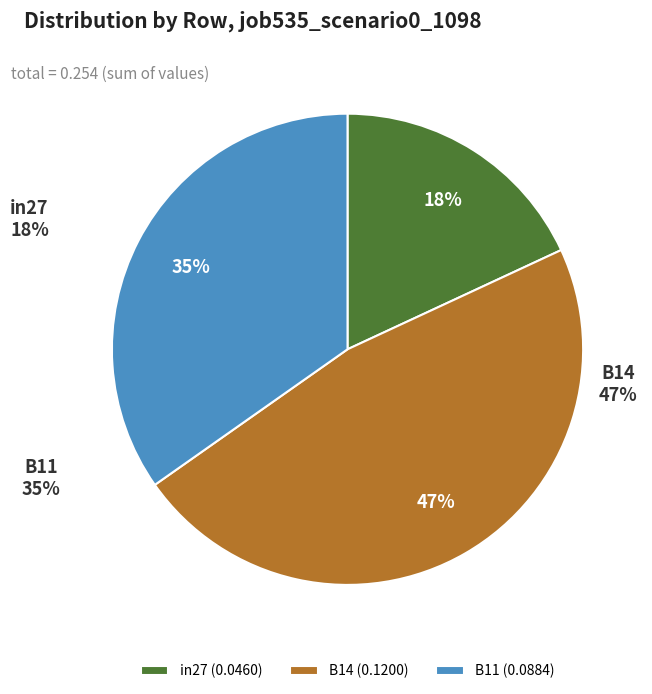

How many segments does this pie chart have?

3